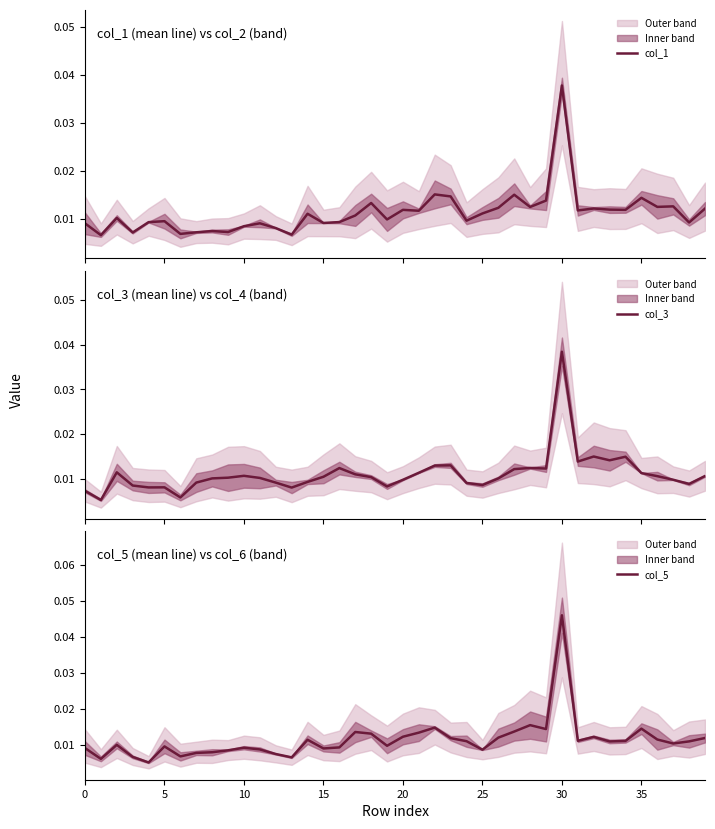

The col_1 series shows 0.0 at 36. True or false?

False